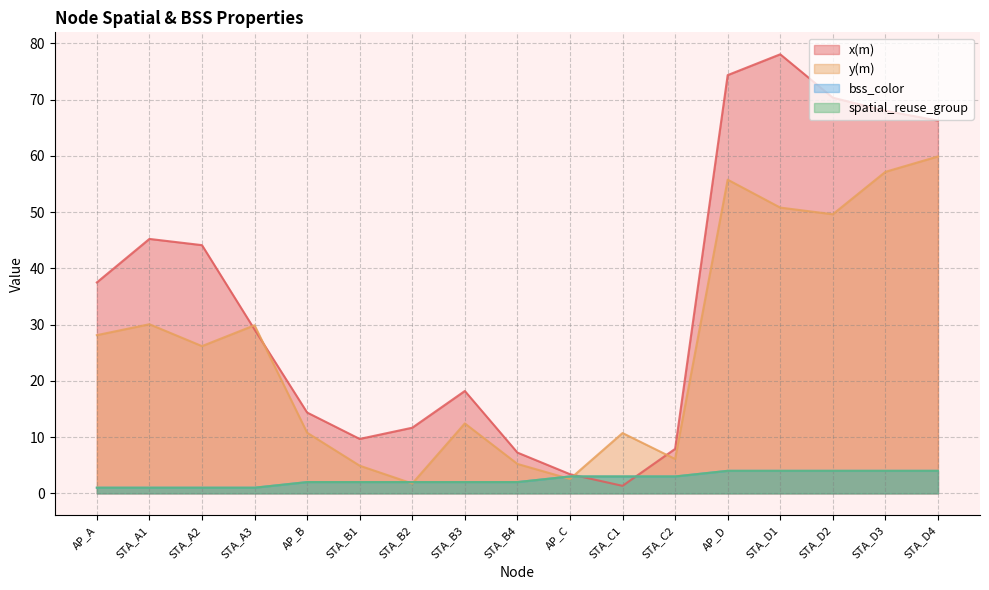

What is the lowest value of the spatial_reuse_group series?

1.0